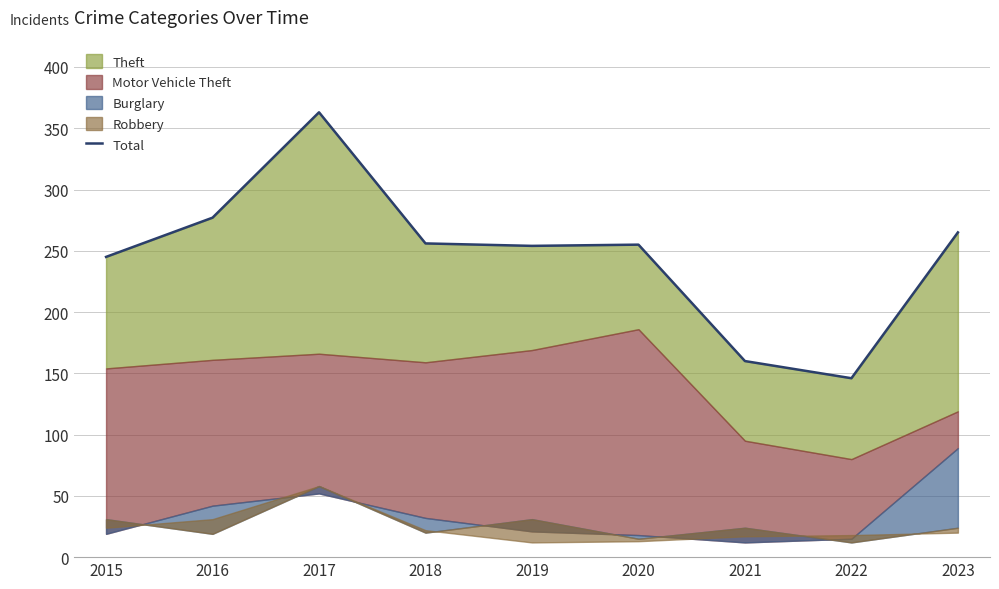

Does the chart display data point markers on the line(s)?

No